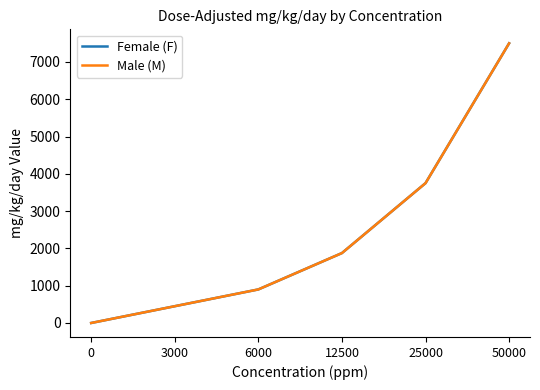

Does the chart have visible grid lines?

No